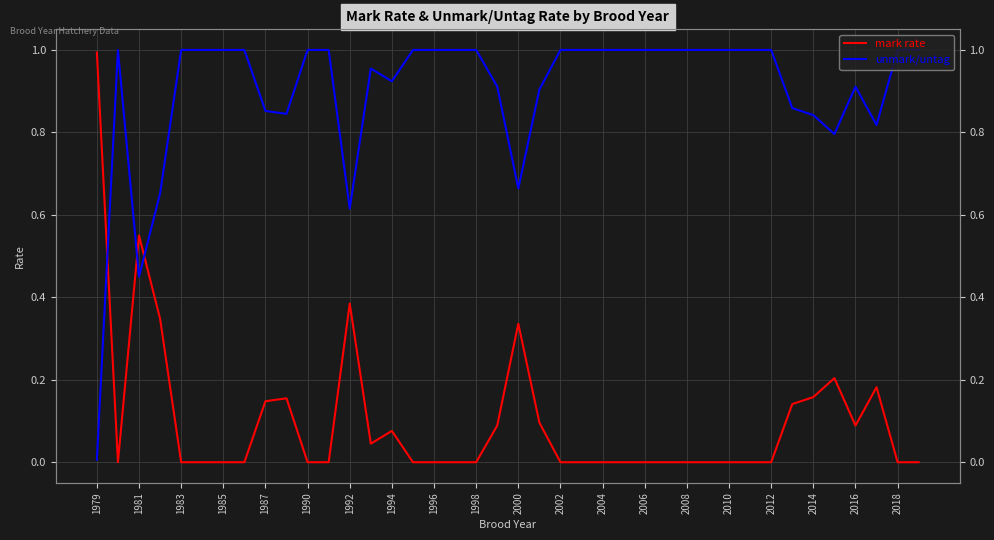

Is this an area chart (filled region under the line)?

No